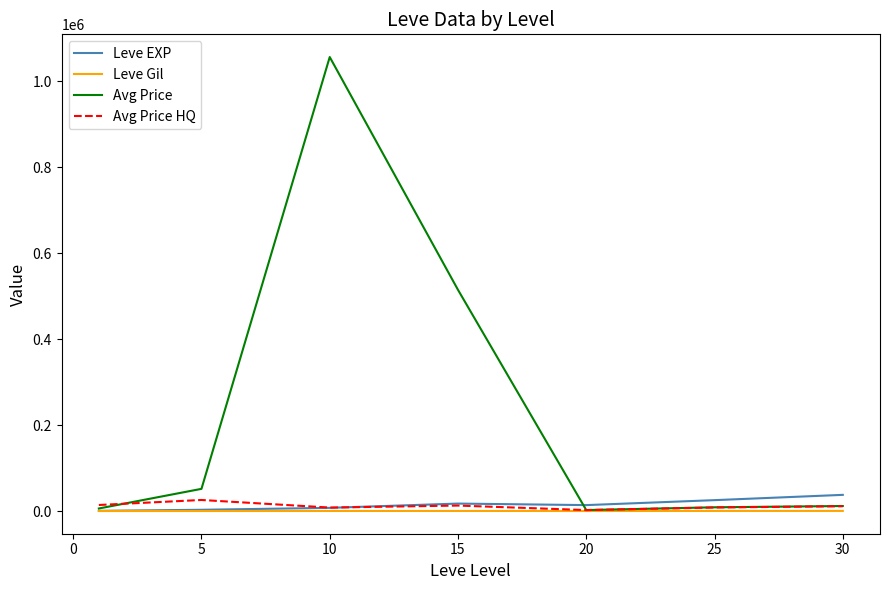

Which series has the widest spread of values?

Avg Price